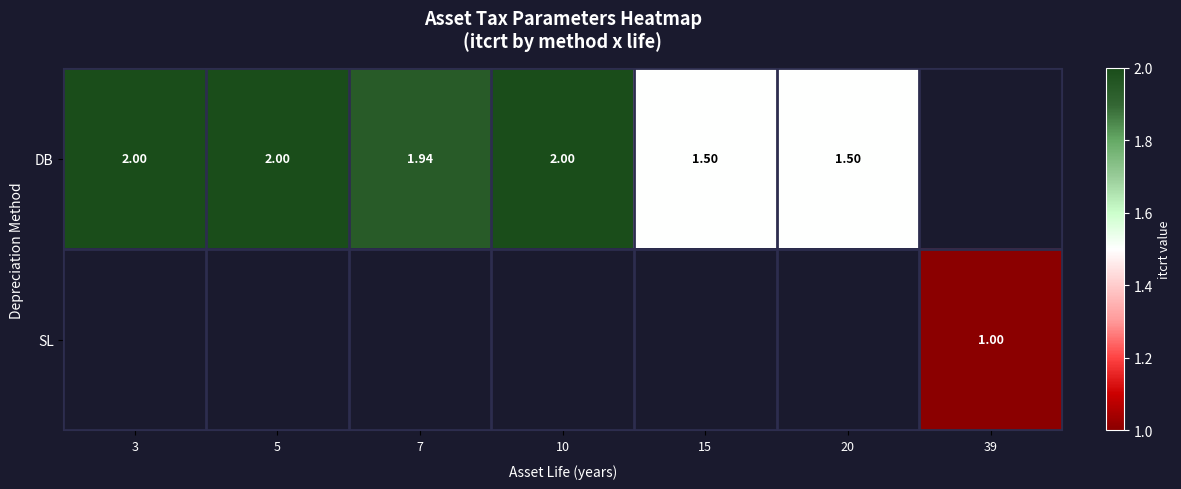

What is the difference between the second highest and minimum values in the DB series?

0.5